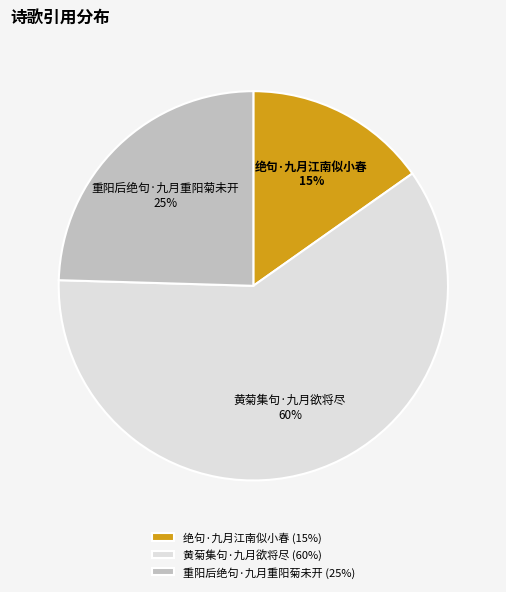

The 黄菊集句·九月欲将尽 slice represents 72% of the pie. True or false?

False